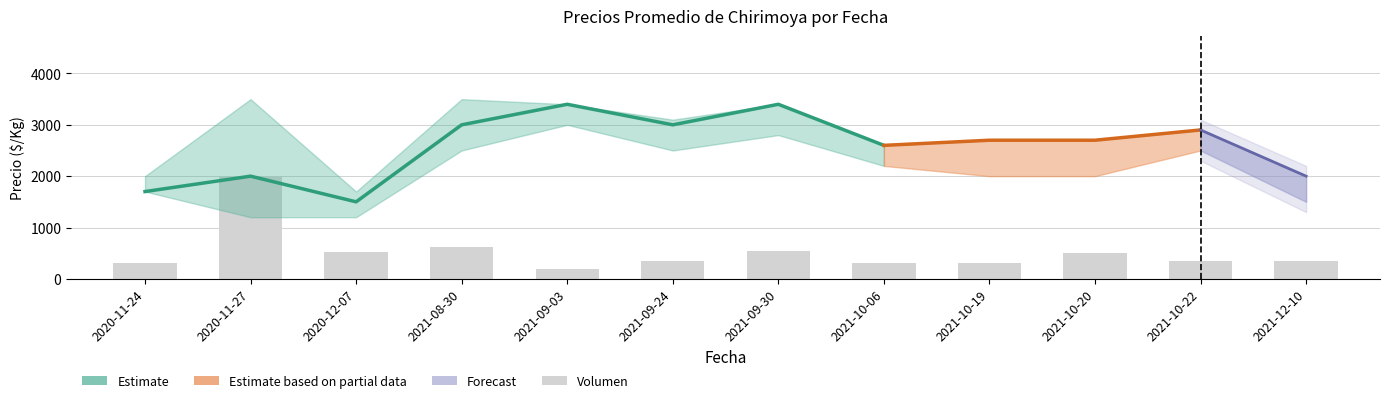

Count the Precio minimo values in the range 1700 to 2500.

7